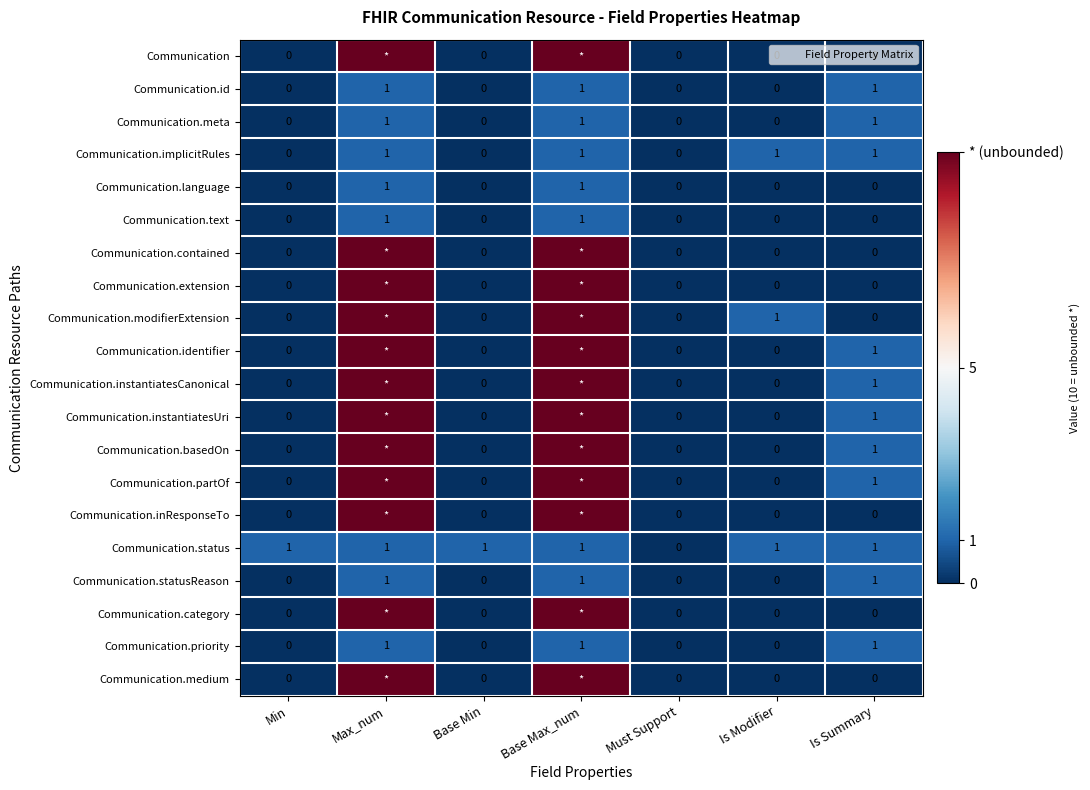

Which series changed the most between Base Min and Must Support?

Communication.status